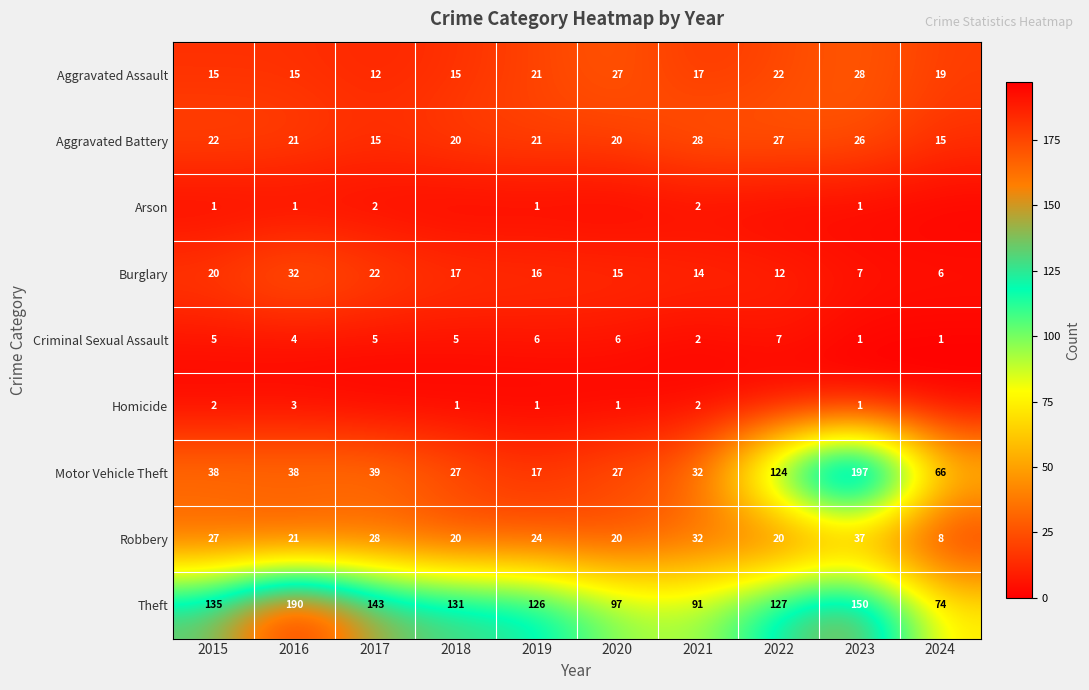

What is the approximate value of Robbery at 2019, to the nearest 10?

20